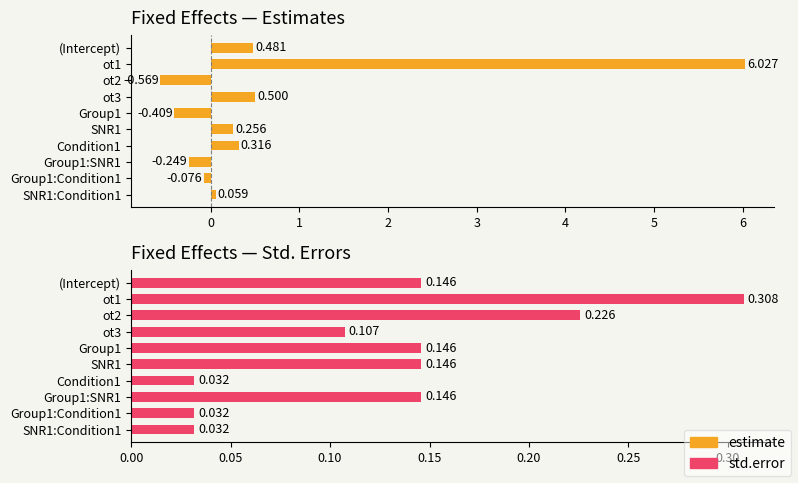

The estimate series shows 0.2 at (Intercept). True or false?

False